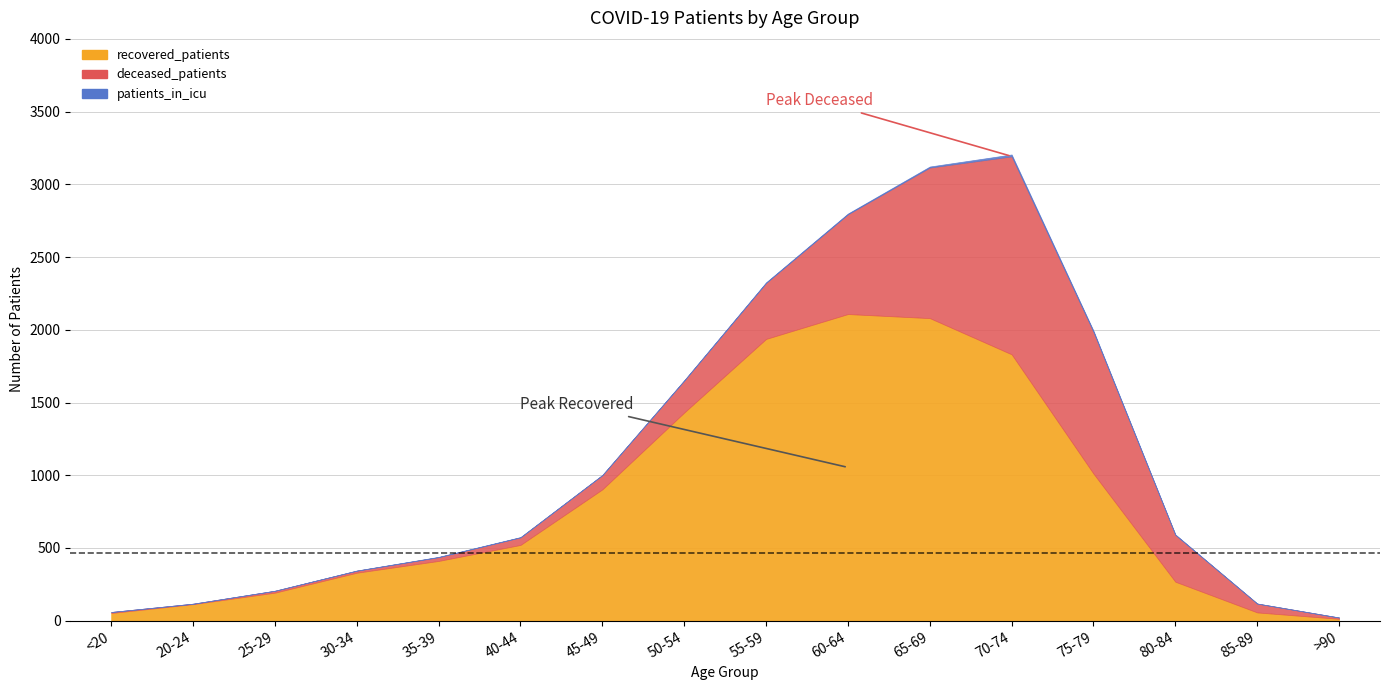

In recovered_patients, how many points are higher than both neighbors (excluding endpoints)?

1